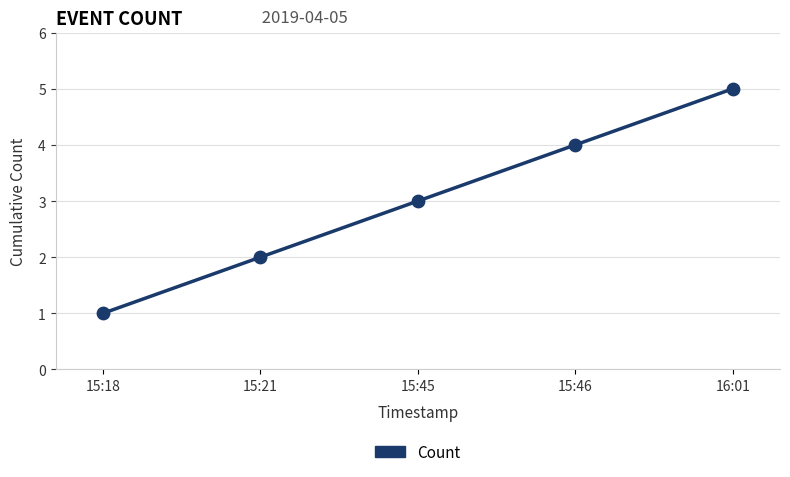

What is the change in value from 15:21 to 15:45?

+1